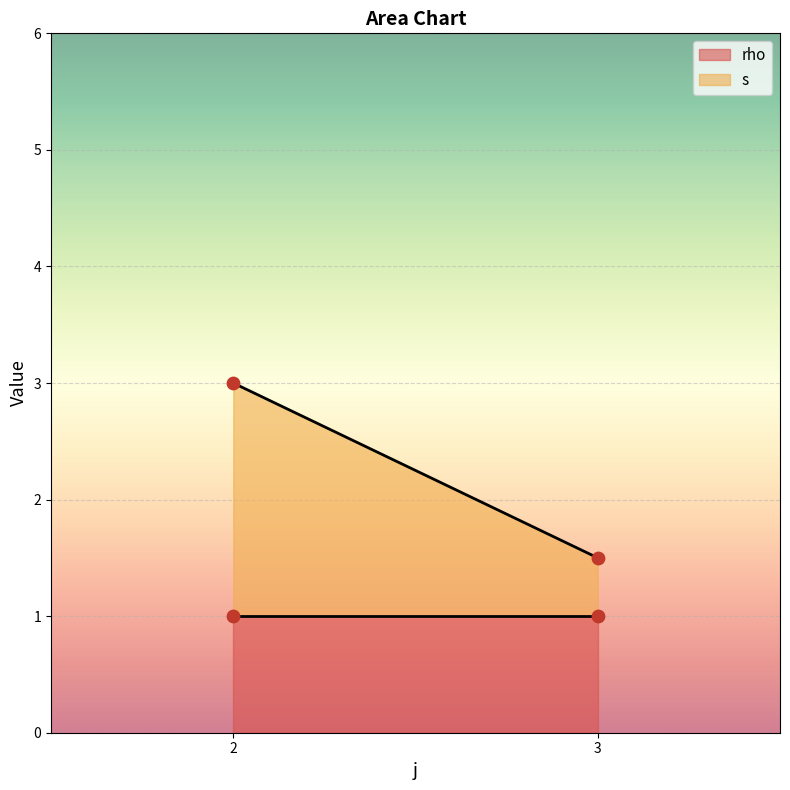

What are all the series names shown in the legend?

s, rho